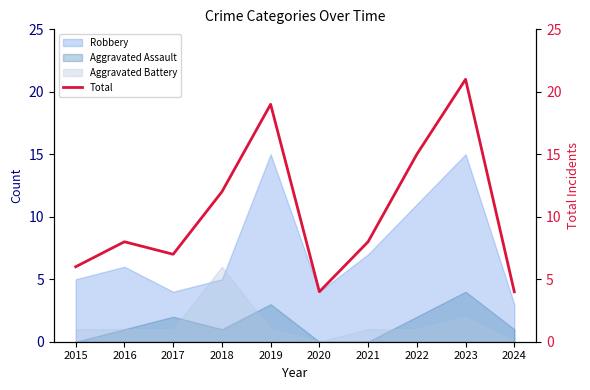

How many data points are above 8?

4